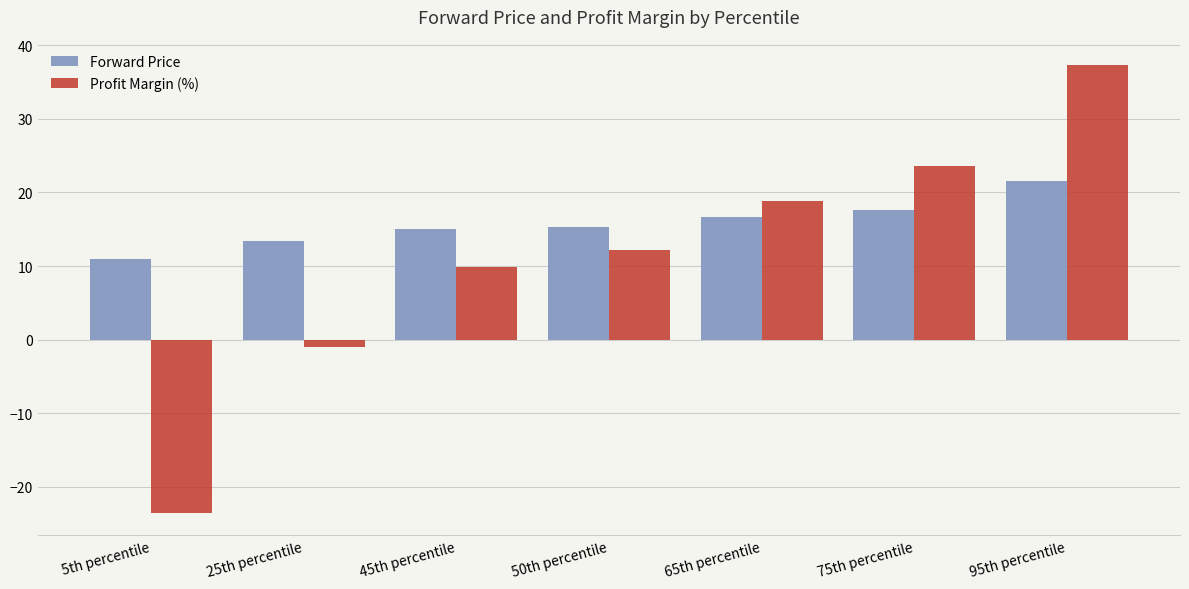

At which category is the sum across all series the highest?

95th percentile